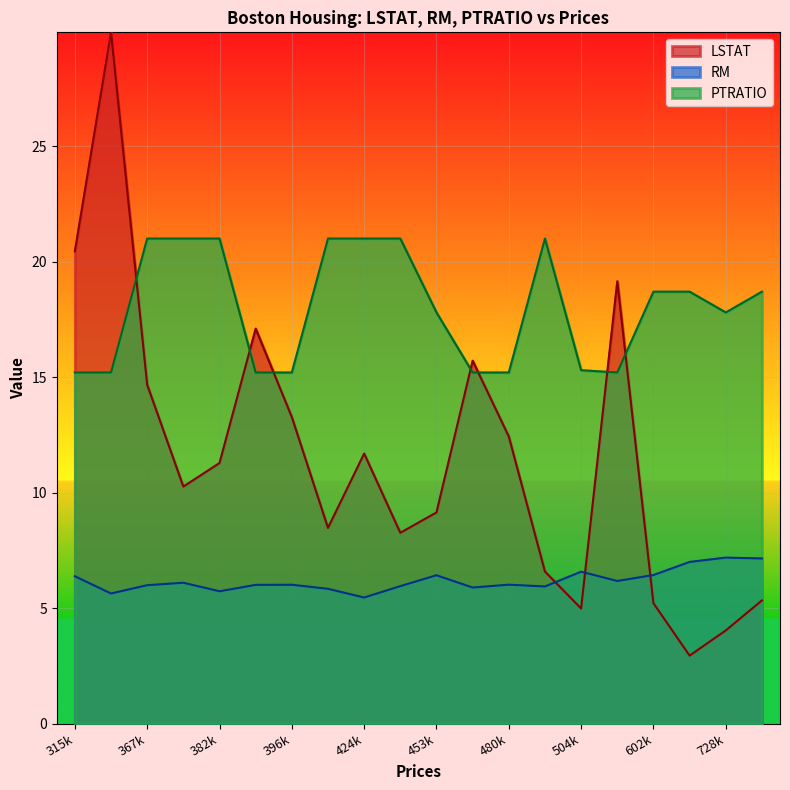

Which category has the lowest value across all series?

701400